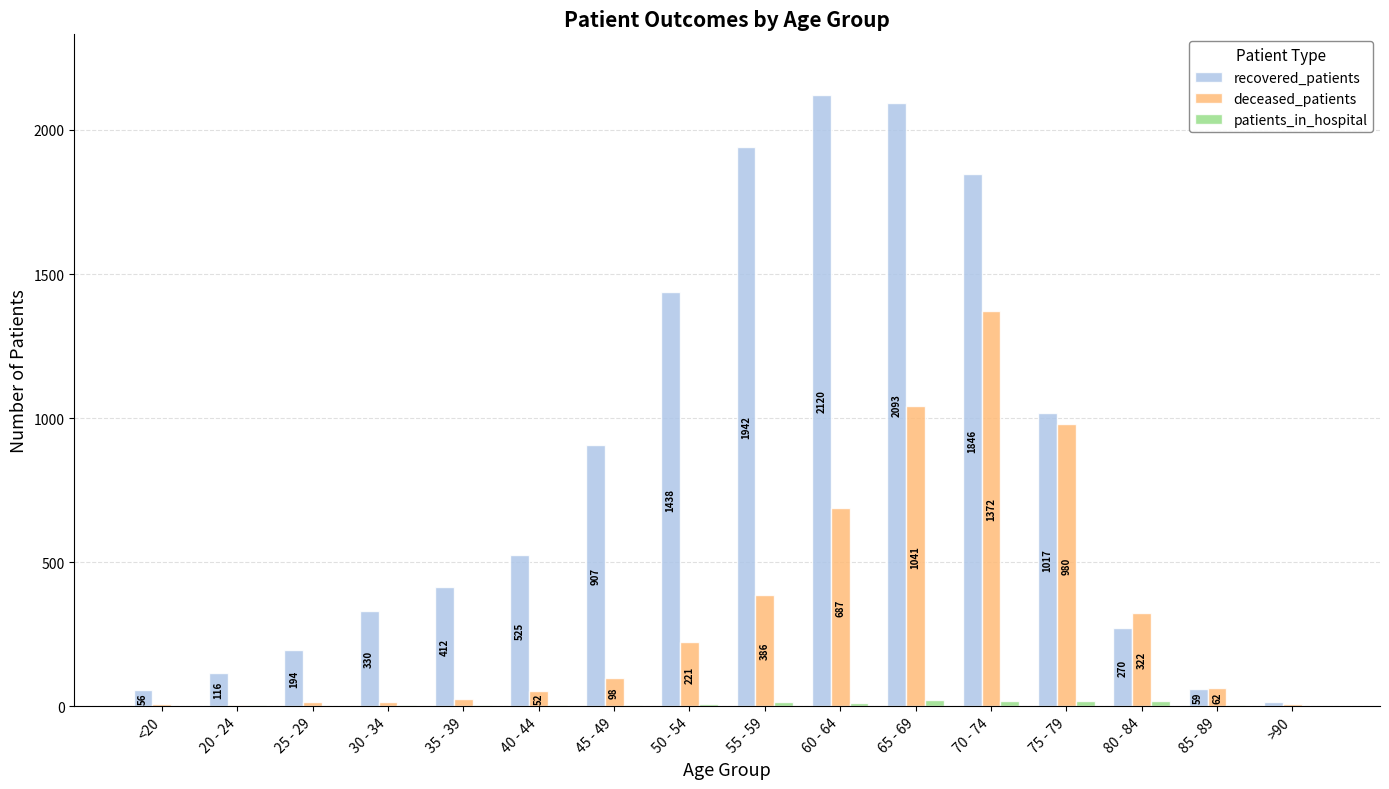

Which series has the largest total across all categories?

recovered_patients